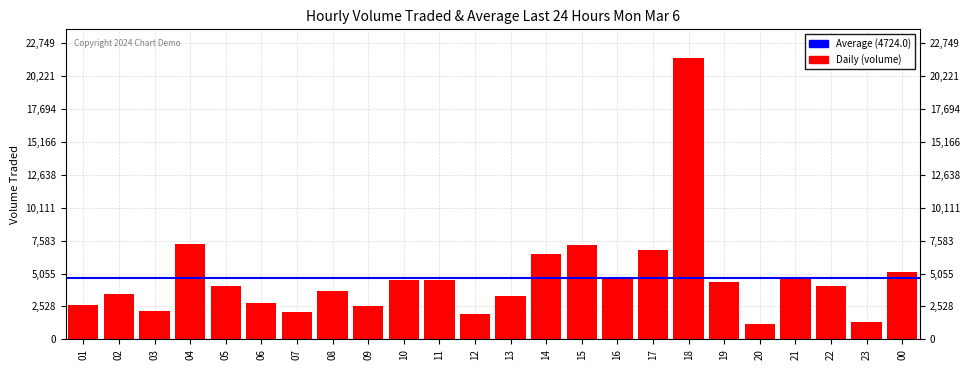

What is the value of the 6th bar from the left?

2775.8